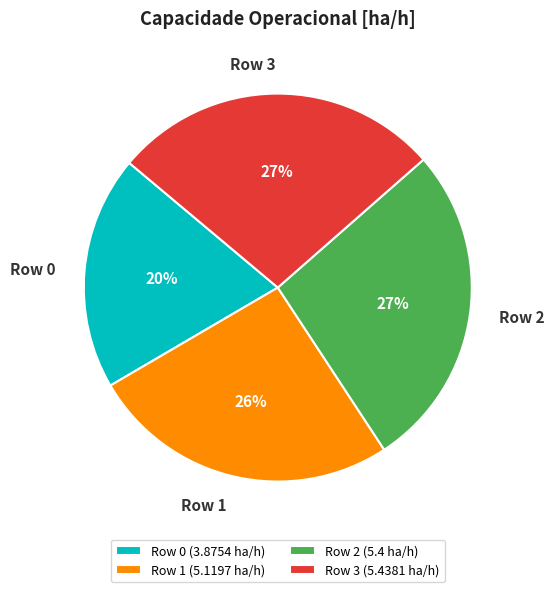

Which has a higher value, Row 2 or Row 1?

Row 2